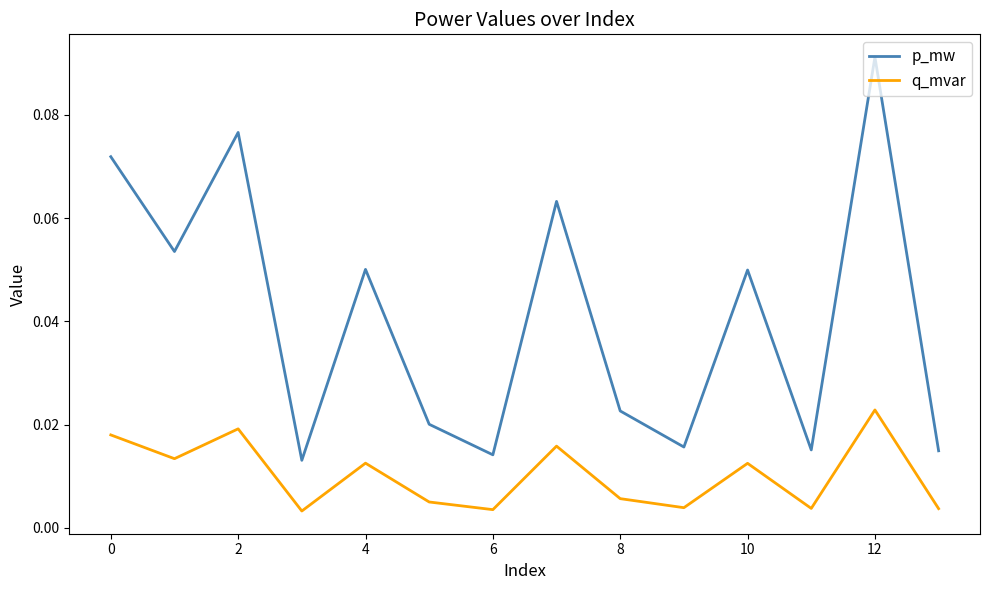

True or false: p_mw and q_mvar intersect in this chart.

False